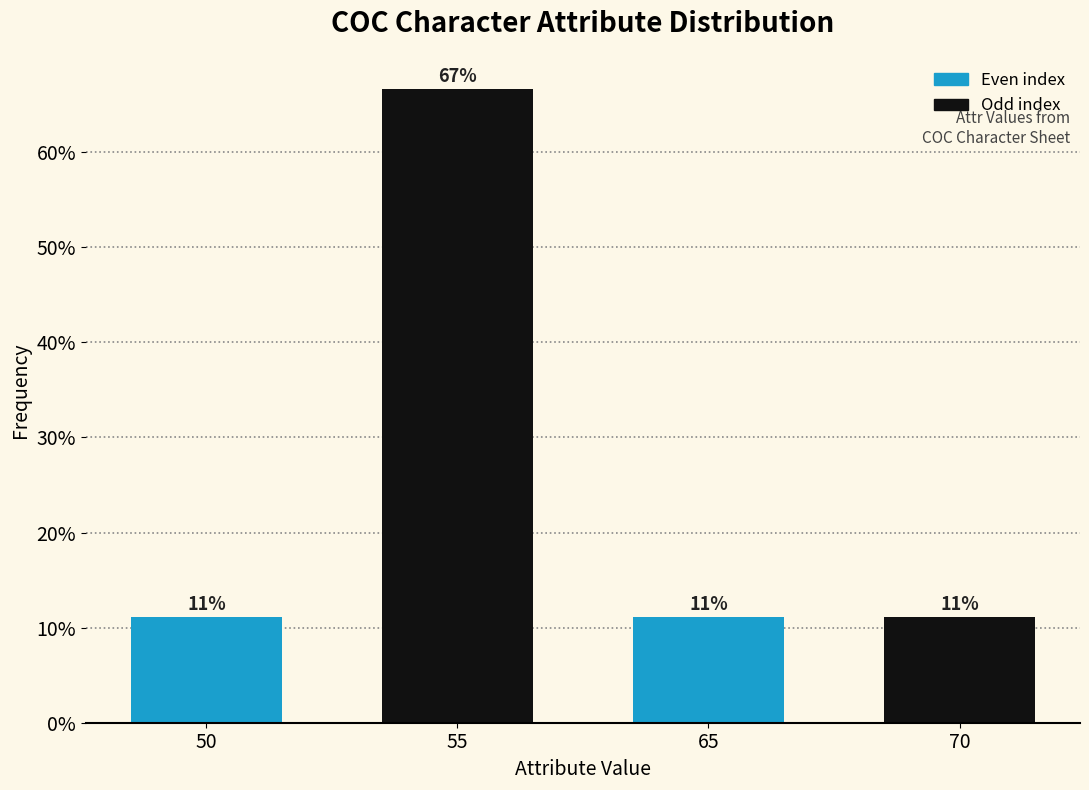

Does the chart contain any negative values?

No